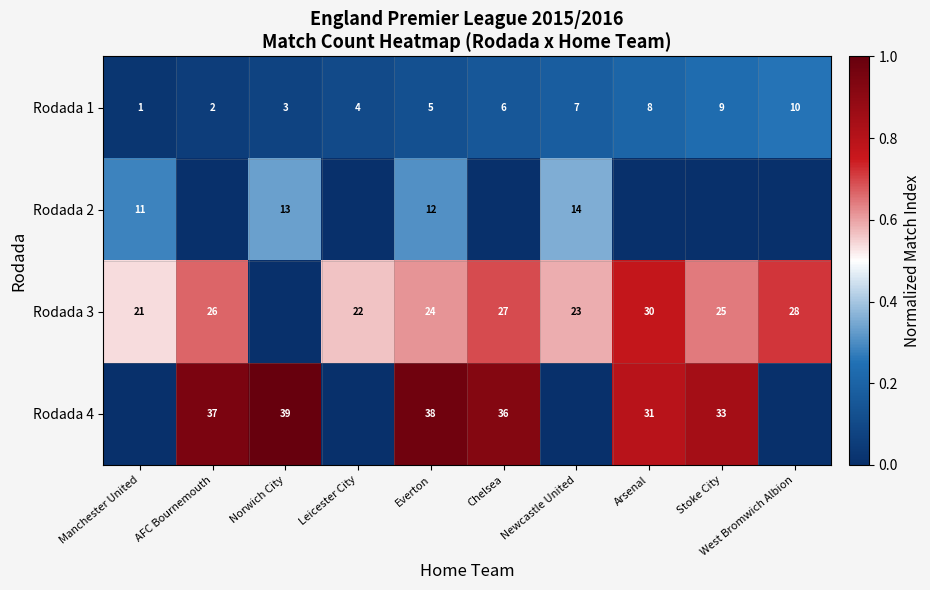

What is the spread (max minus min) of values at Chelsea?

0.9